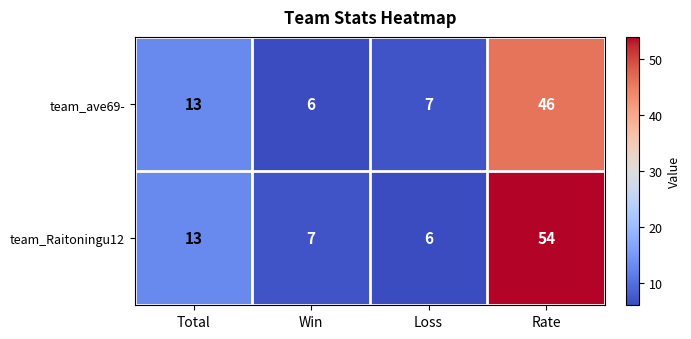

Count the number of data series in this chart.

2